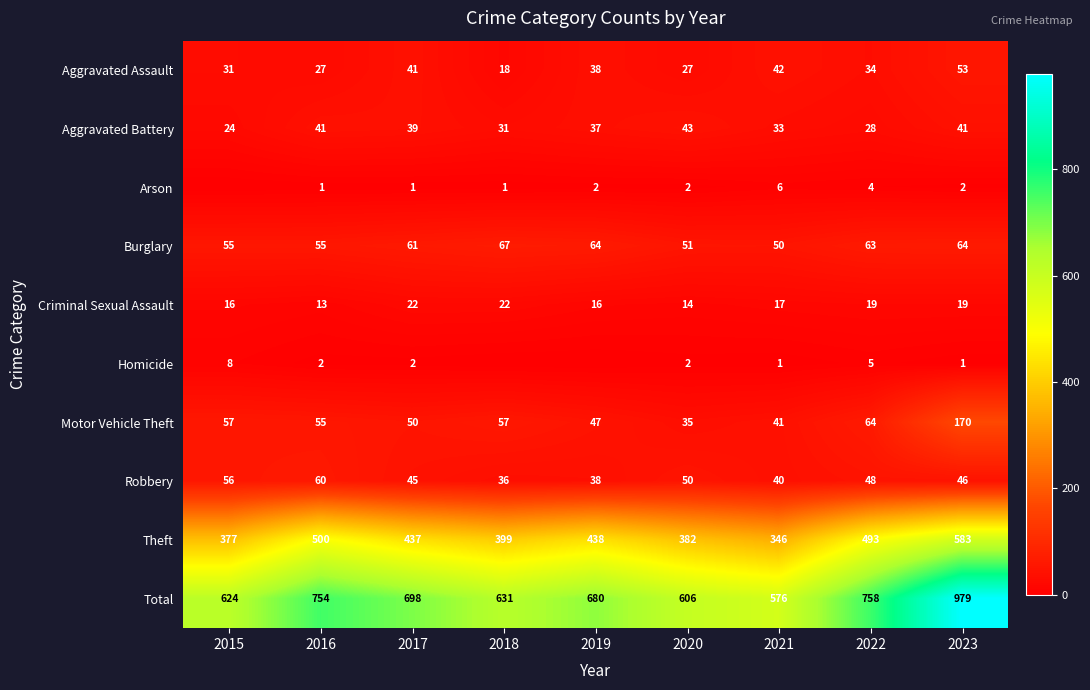

At which label is Aggravated Battery closest to 33?

2021